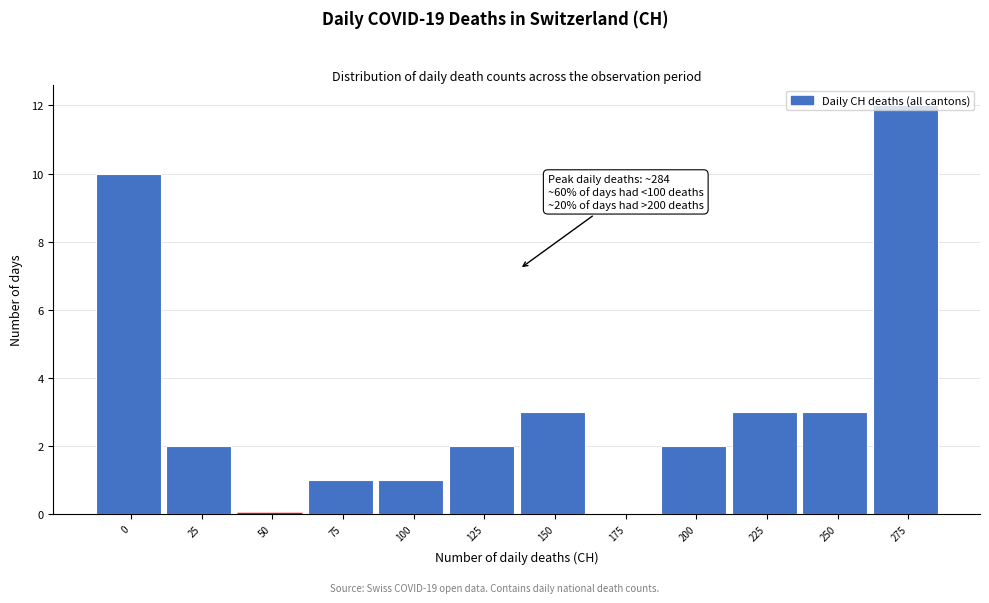

What is the change in value from 50 to 150?

+3